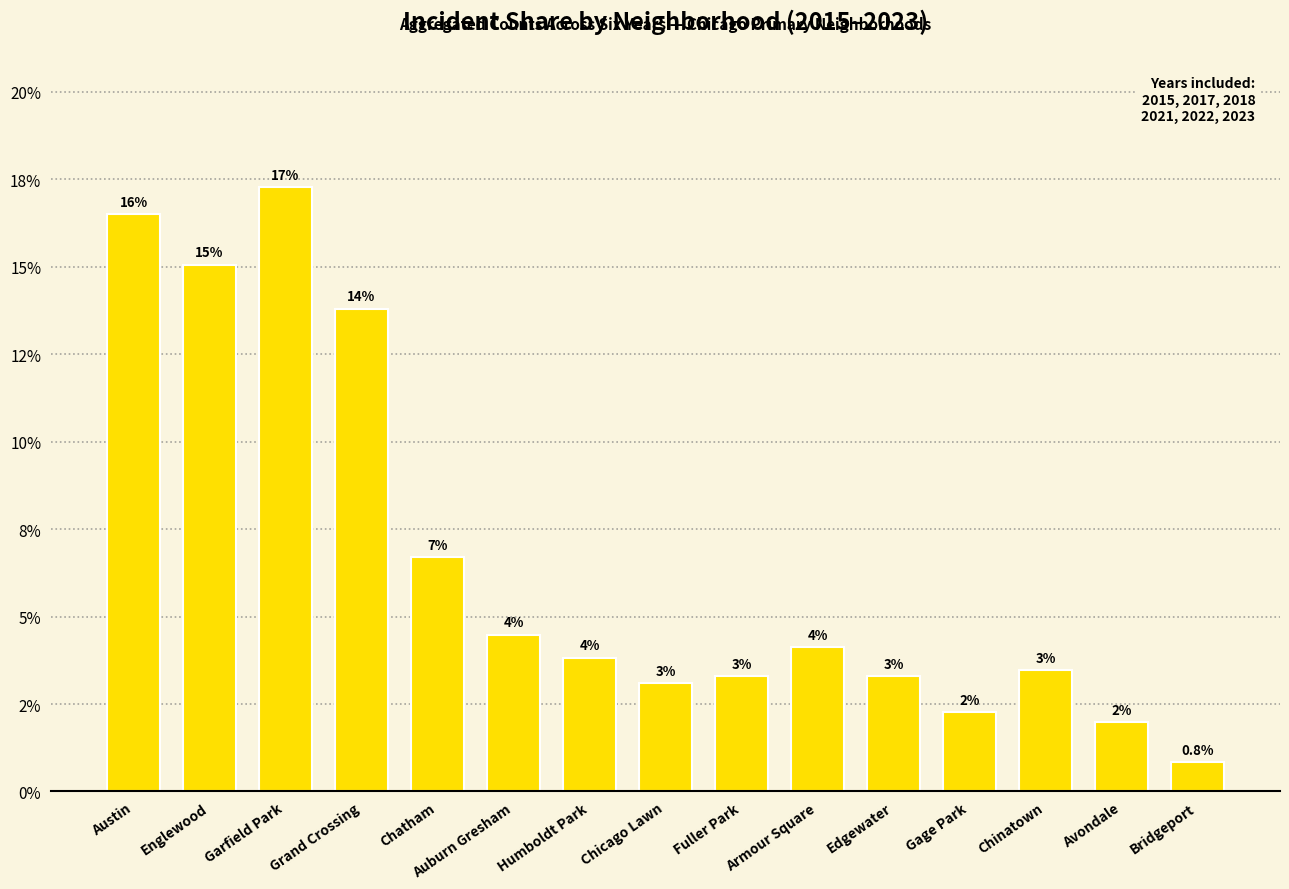

Where does the data first go above 3?

Austin